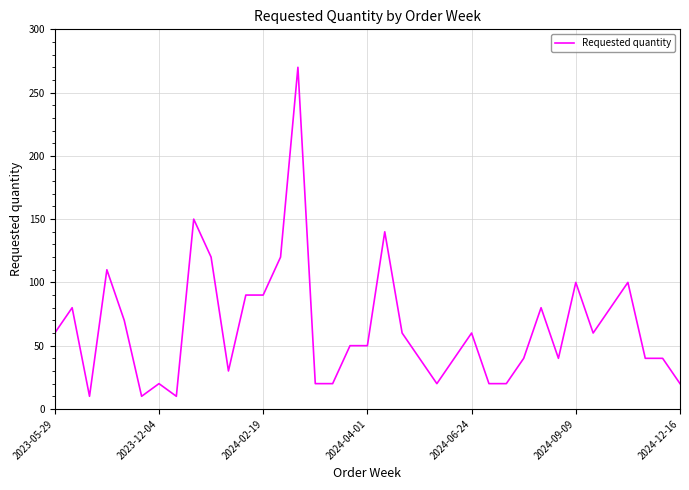

What is the smallest value displayed?

10